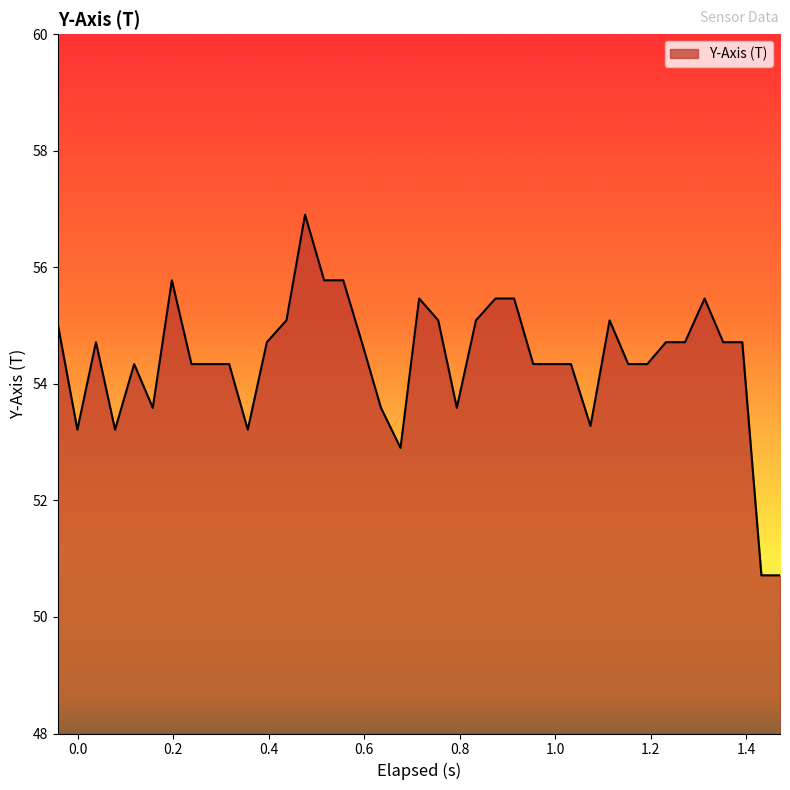

How many lines are shown in the chart?

1